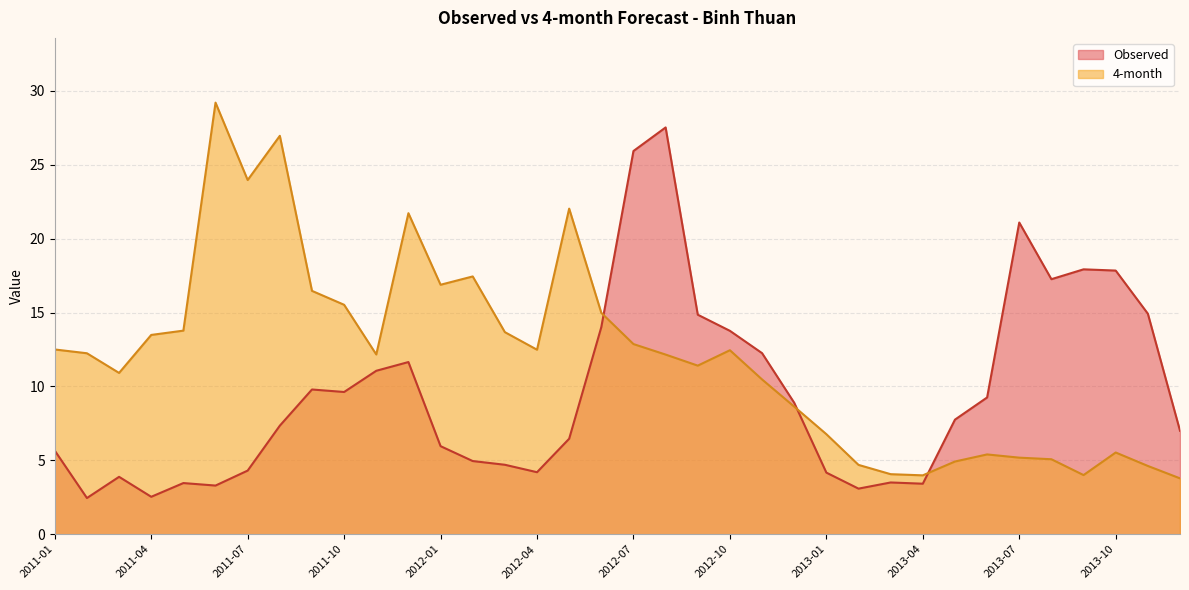

Which series changed the most between 2012-01 and 2013-01?

4-month